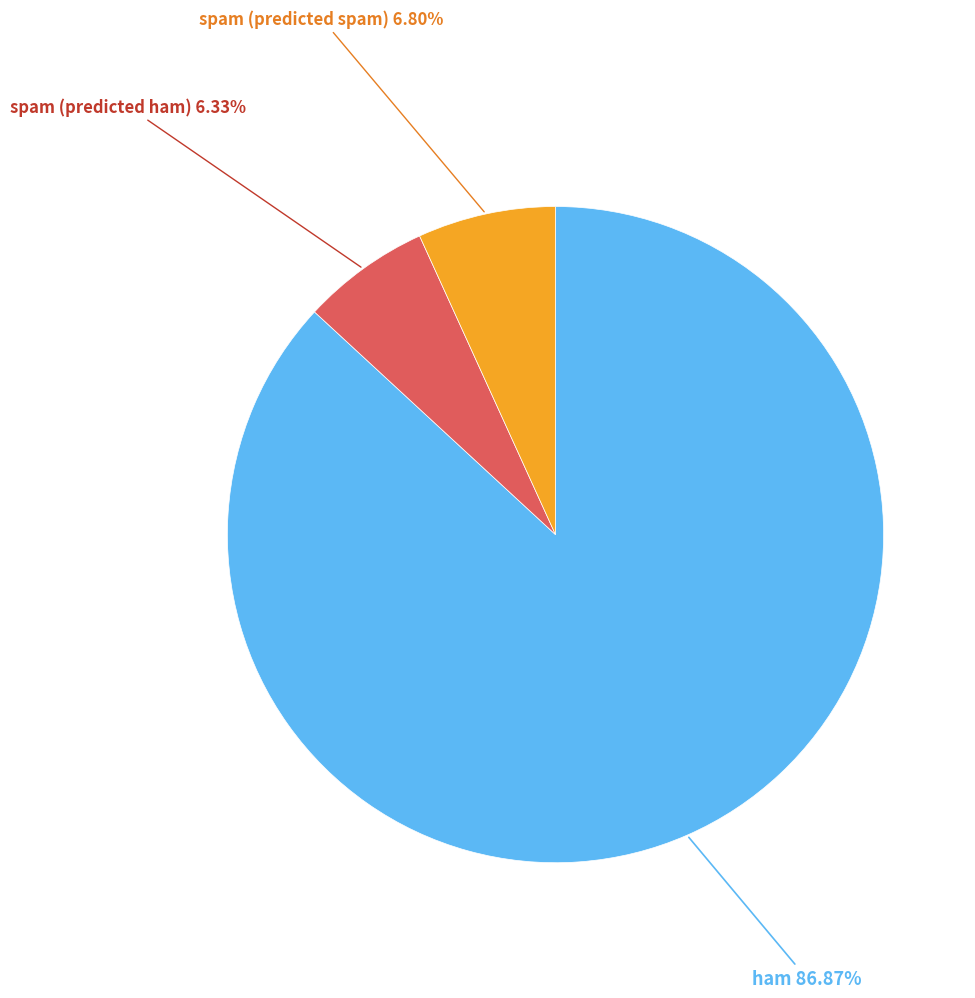

Is there a majority slice in this chart?

Yes